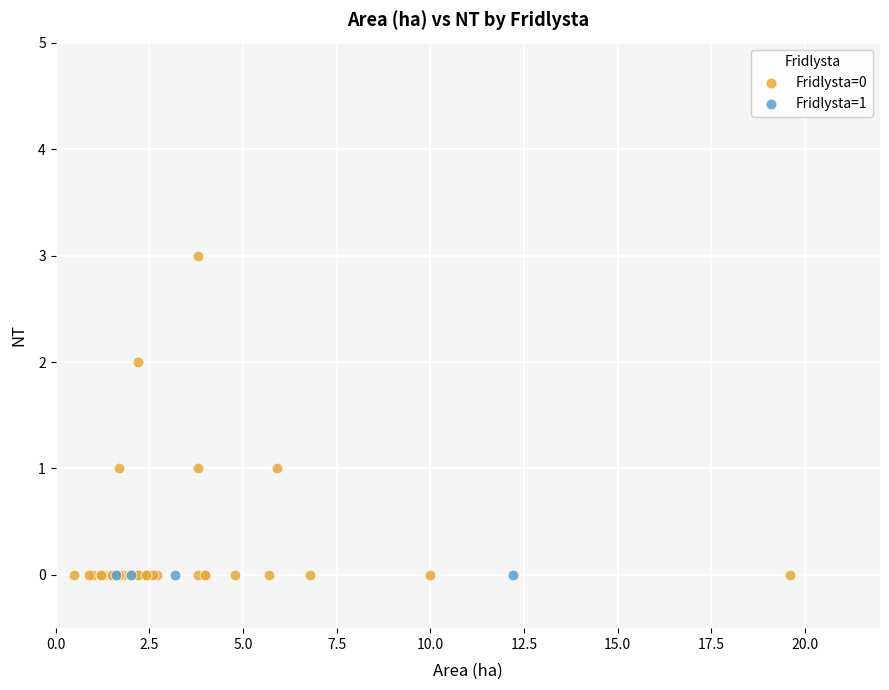

Which series reaches the maximum Y coordinate?

Fridlysta=0